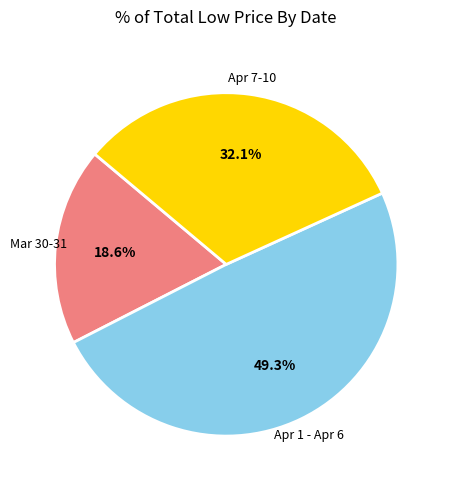

How many segments does this pie chart have?

3